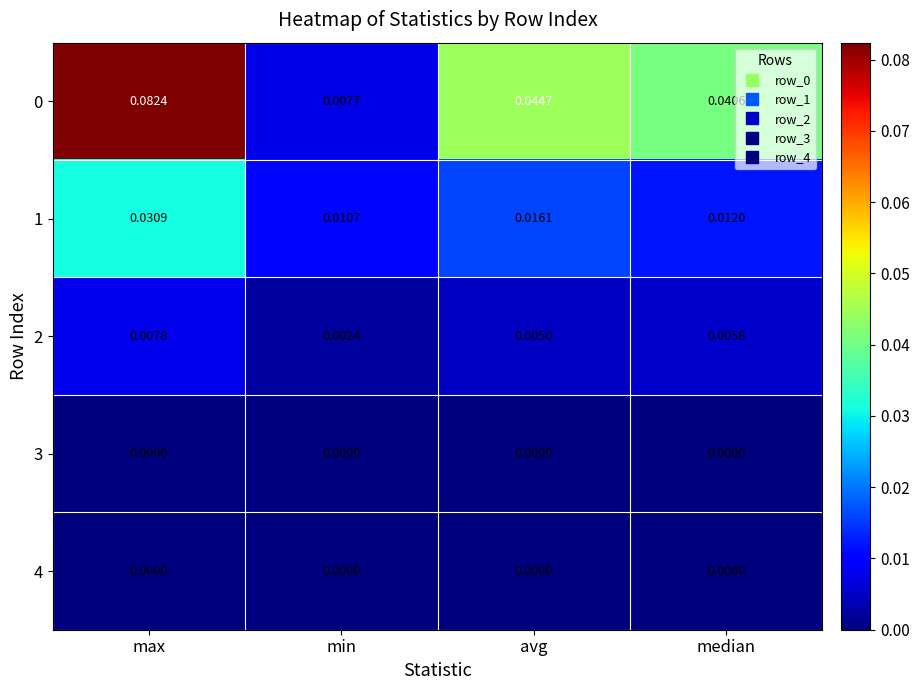

At which category is the sum across all series the highest?

max